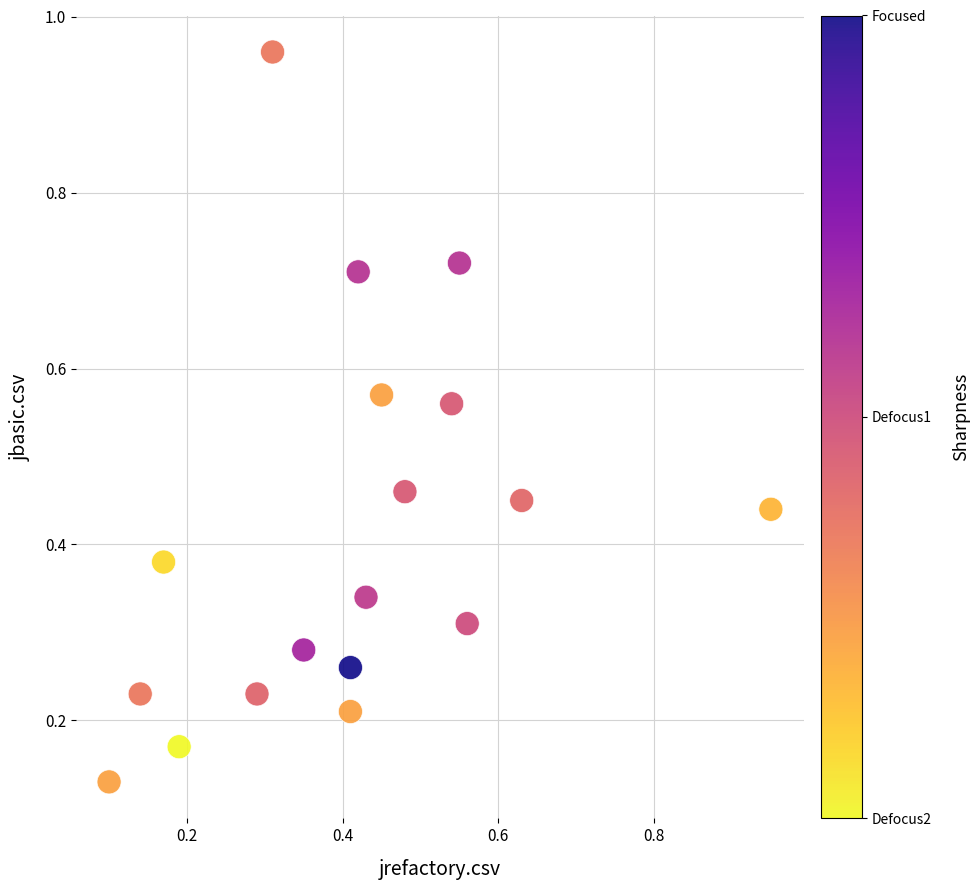

What is the range of X values (max minus min)?

0.8